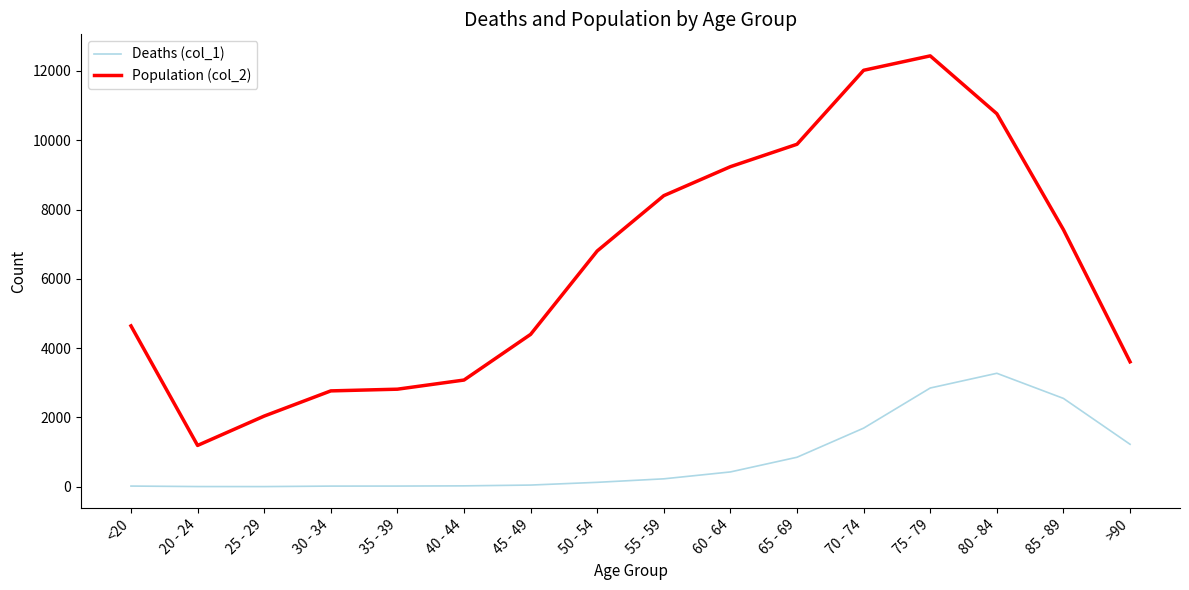

At which label does Population (col_2) reach its minimum?

20 - 24